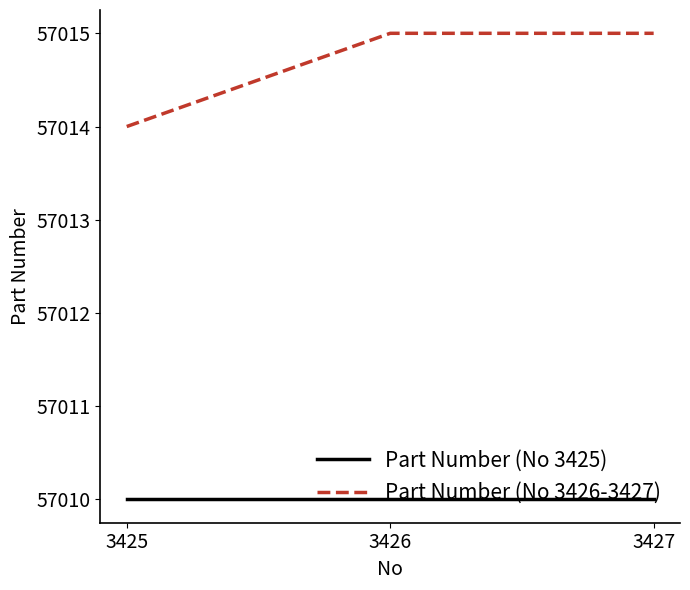

Which series has the largest total across all categories?

Part Number (No 3426-3427)